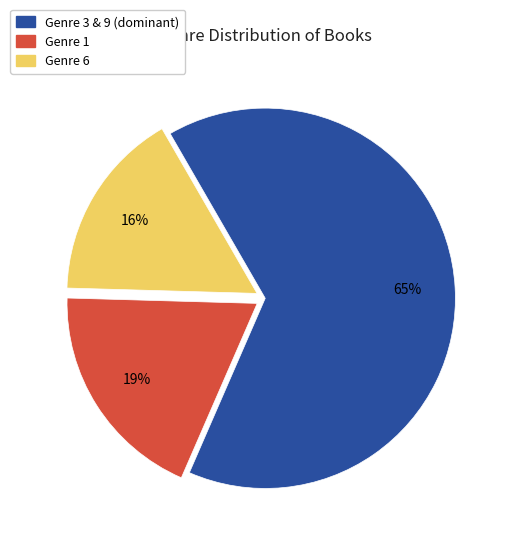

Does any single category account for the majority?

Yes